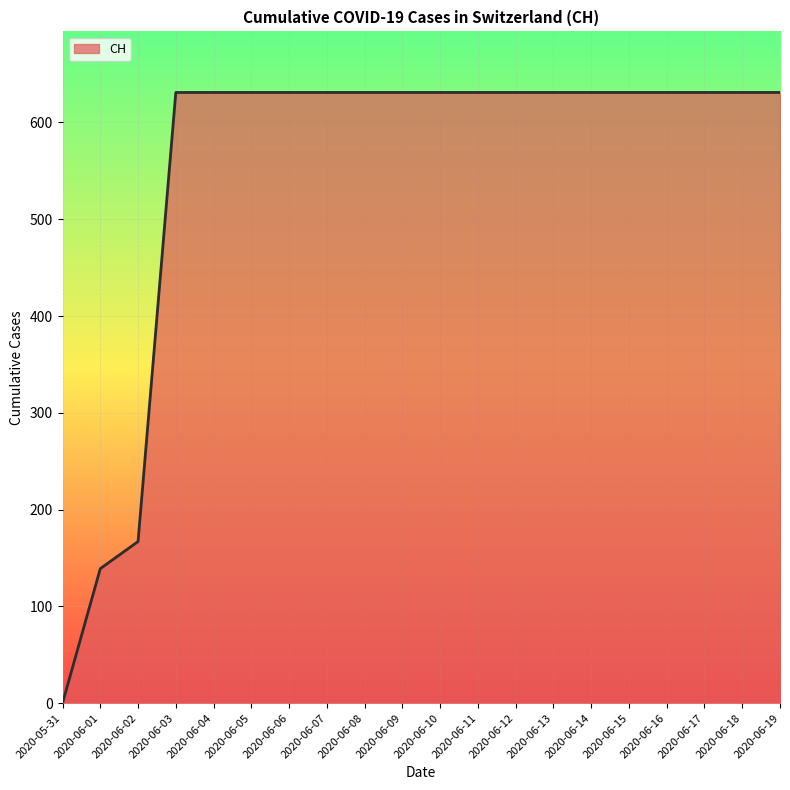

Where is the data nearest to the value 315?

2020-06-02